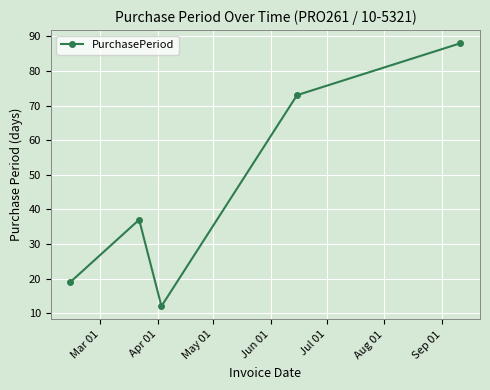

What is the value of the 3rd point from the left?

12